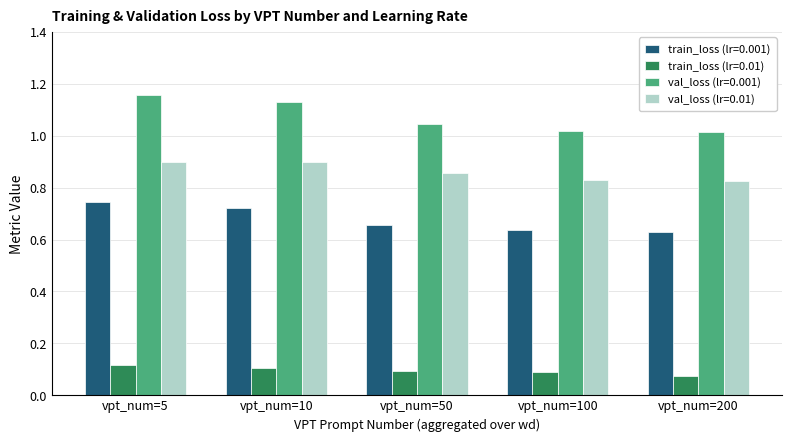

Which series has the largest total across all categories?

val_loss (lr=0.001)